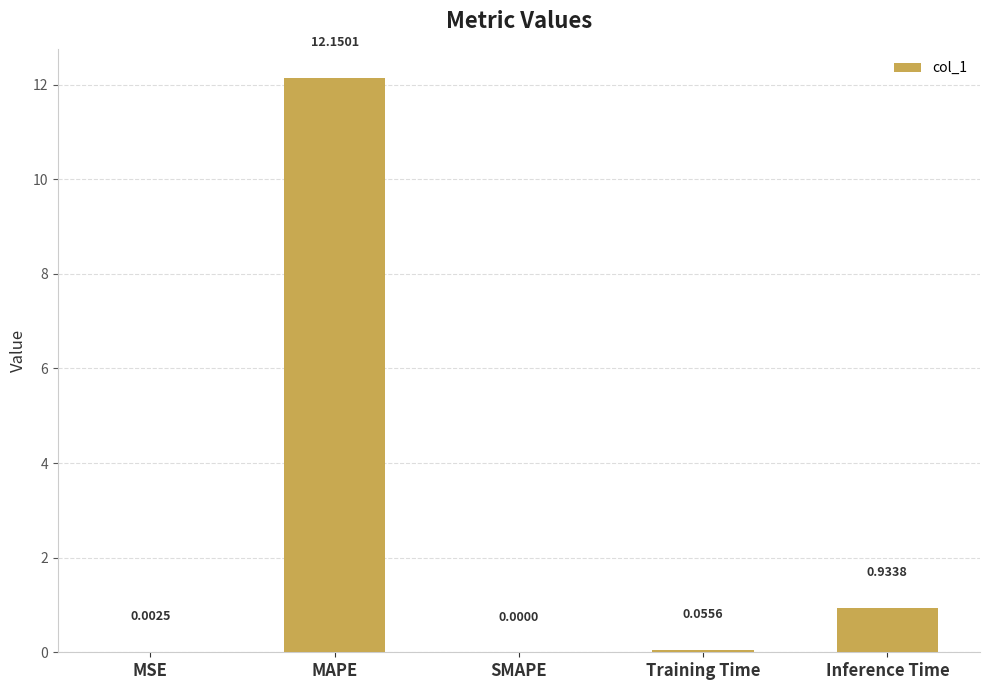

What is the sum of the values at MAPE and SMAPE?

12.2